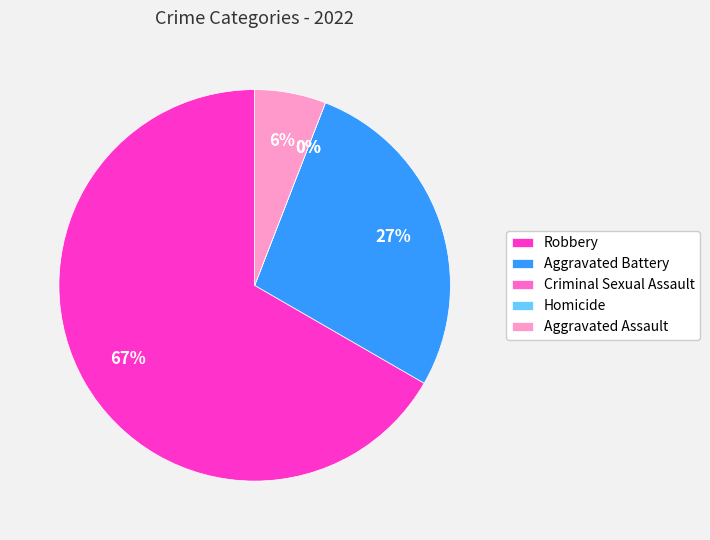

Which slice is the largest?

Robbery